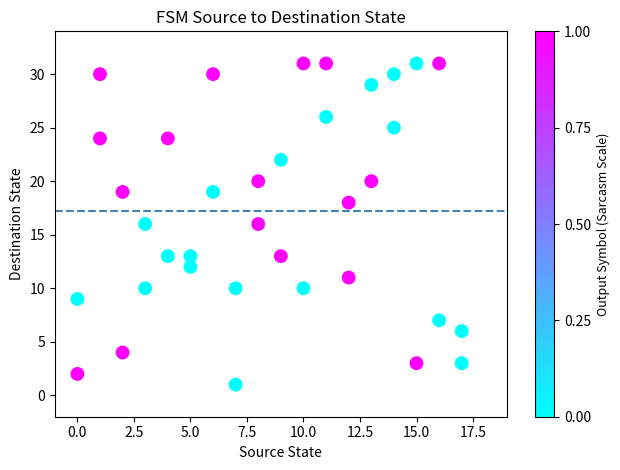

What is the range of X values (max minus min)?

17